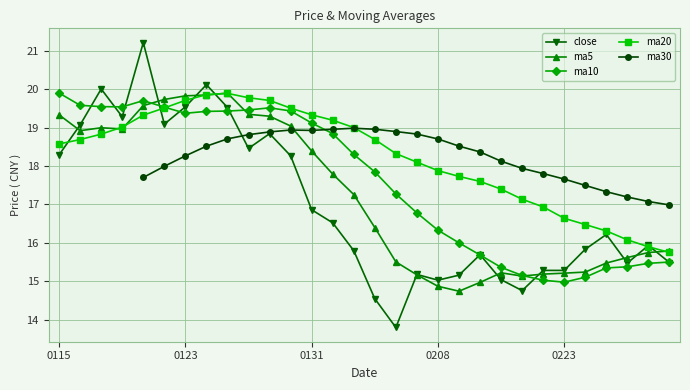

Does the chart have visible grid lines?

Yes